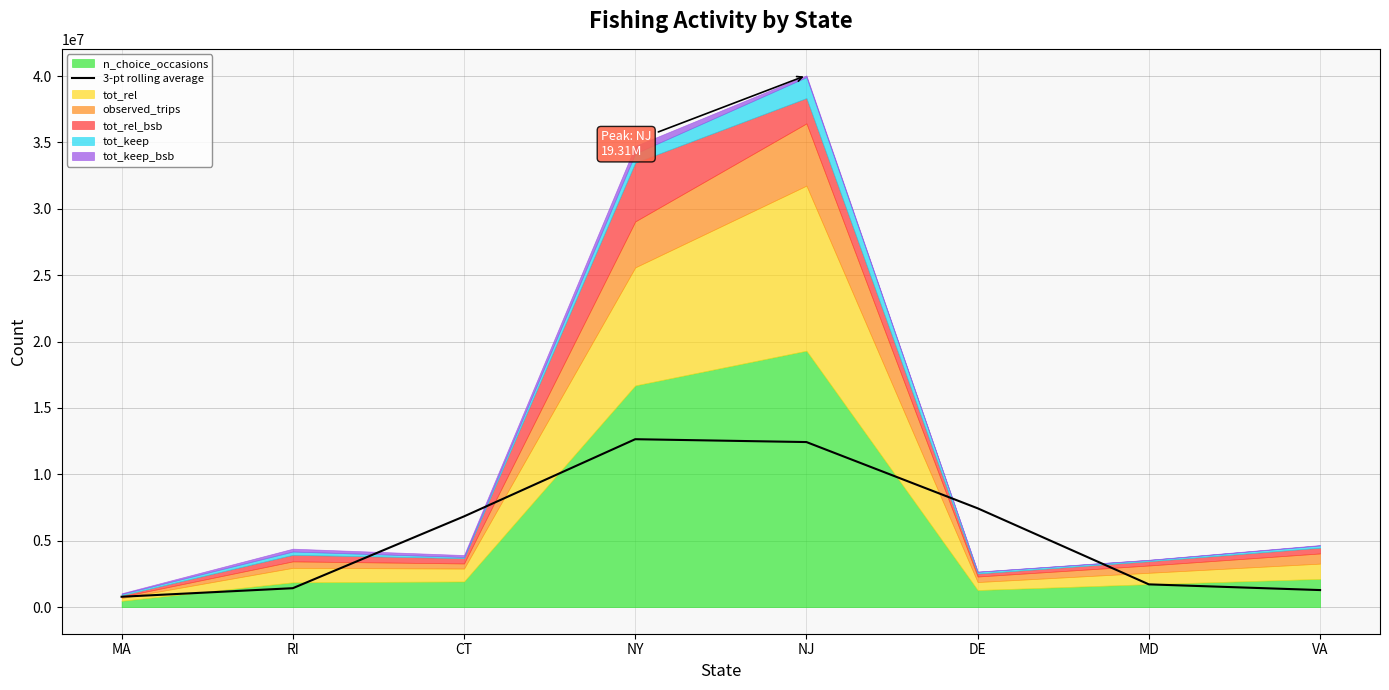

Is it true that 3-pt rolling average equals 12432232.0 at NJ?

True